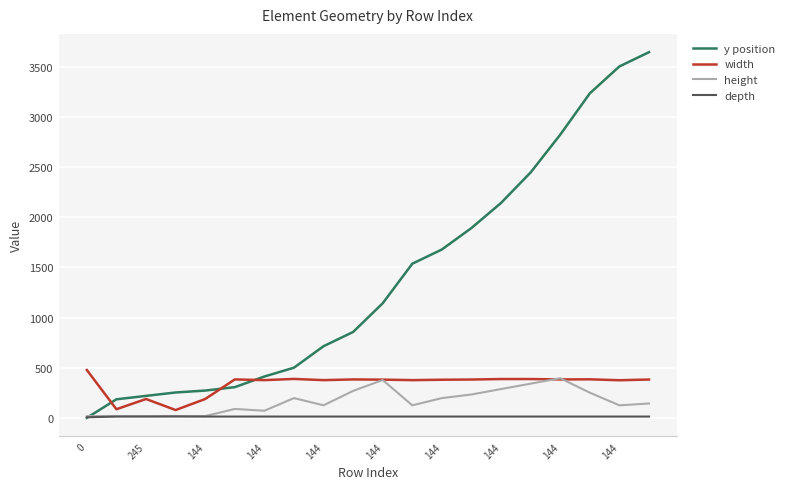

What is the difference between the maximum and minimum values in the height series?

378